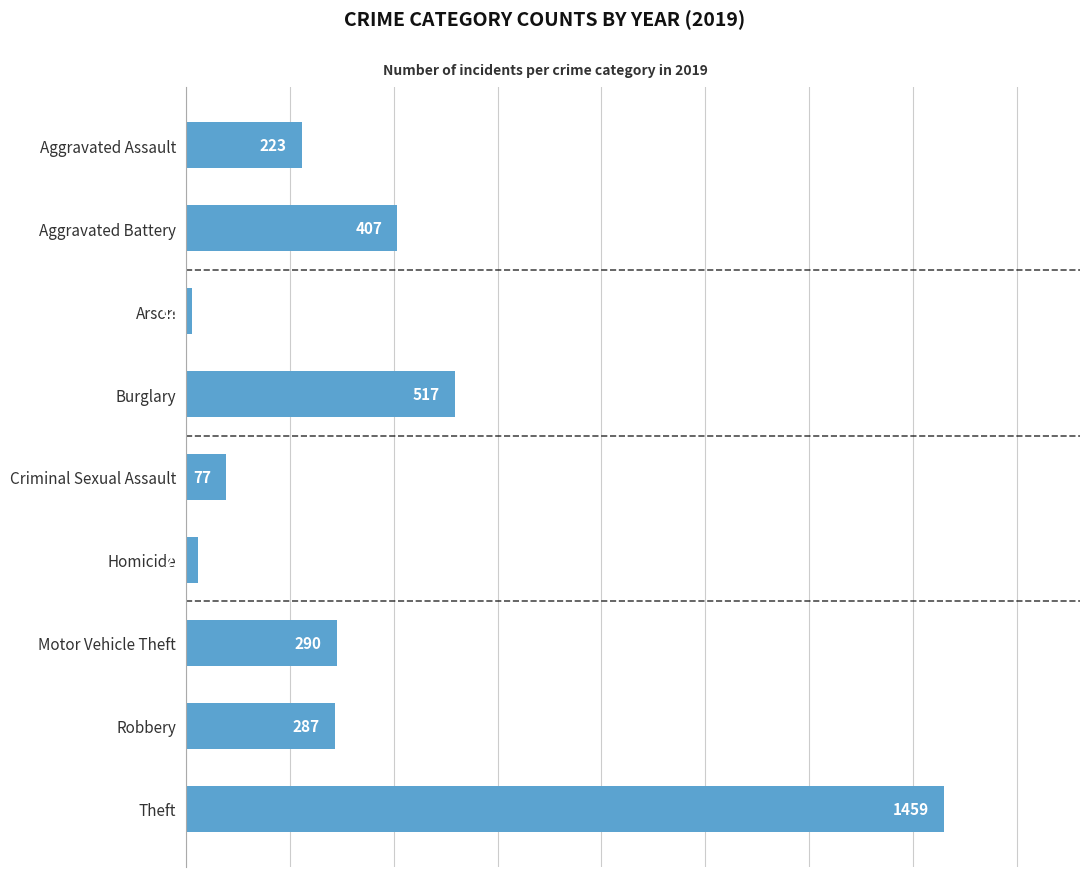

Which has a higher value, Robbery or Arson?

Robbery